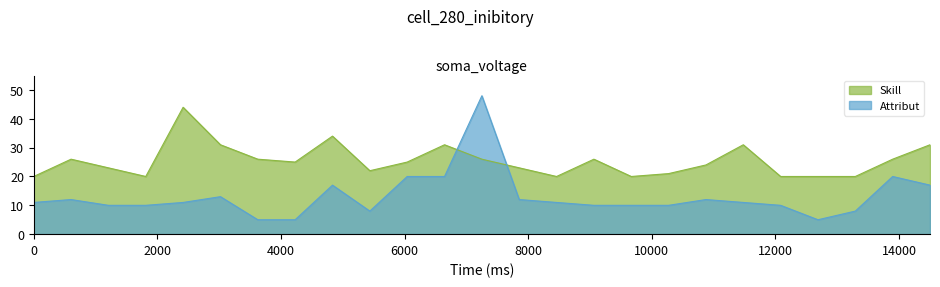

What is the difference between the maximum and second lowest values in the Attribut series?

43